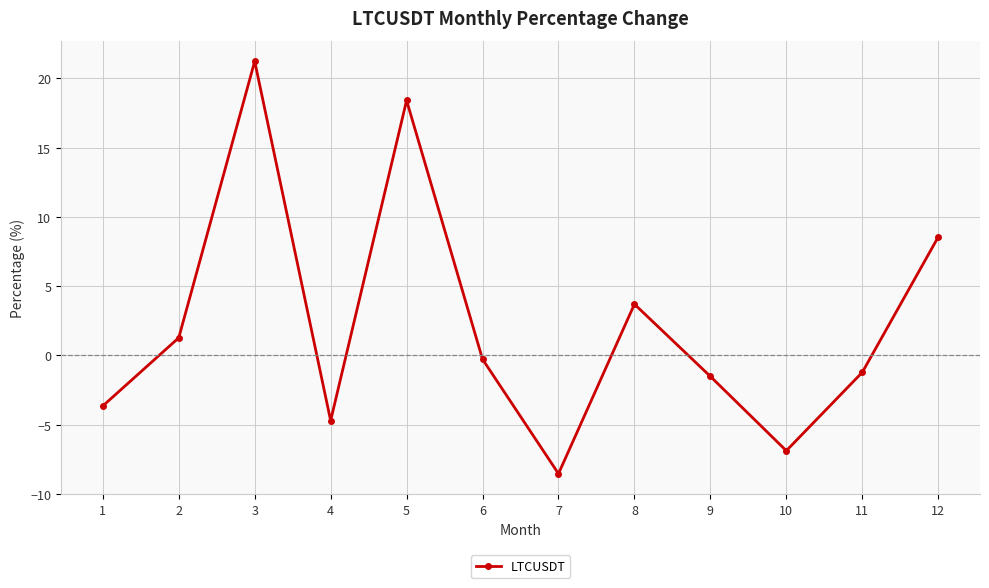

Where is the first local maximum?

3